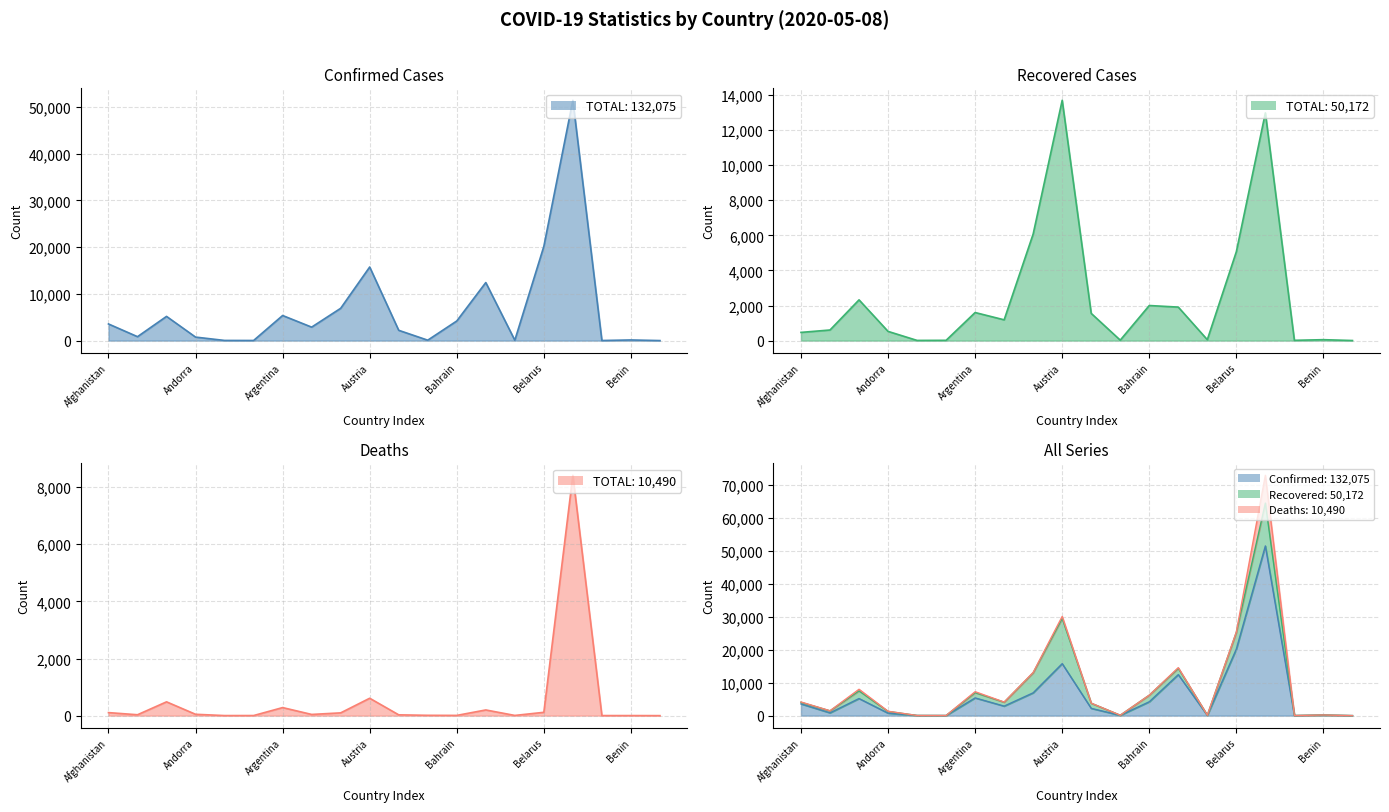

What is the total value across all series at Argentina?

7254